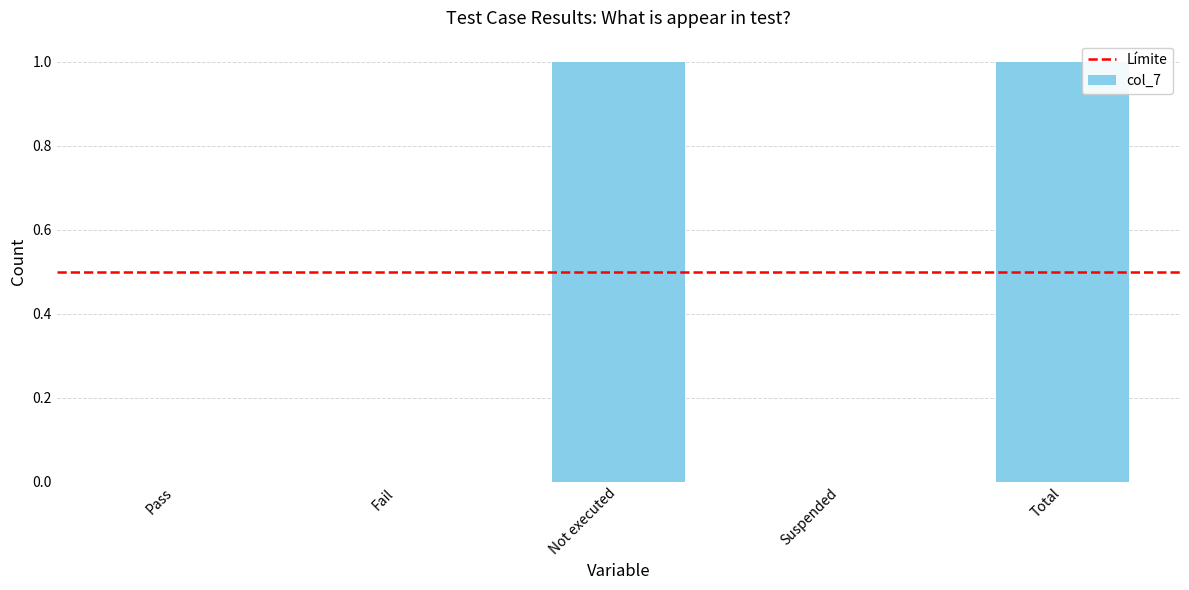

The chart shows a value of 0 at Fail. True or false?

True